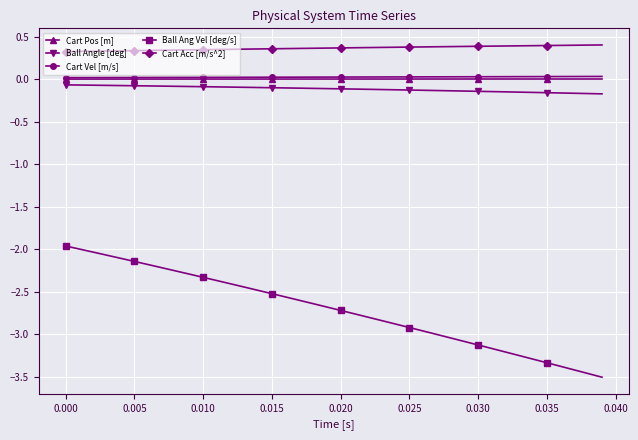

What is the maximum value for Ball Ang Vel [deg/s]?

-2.0